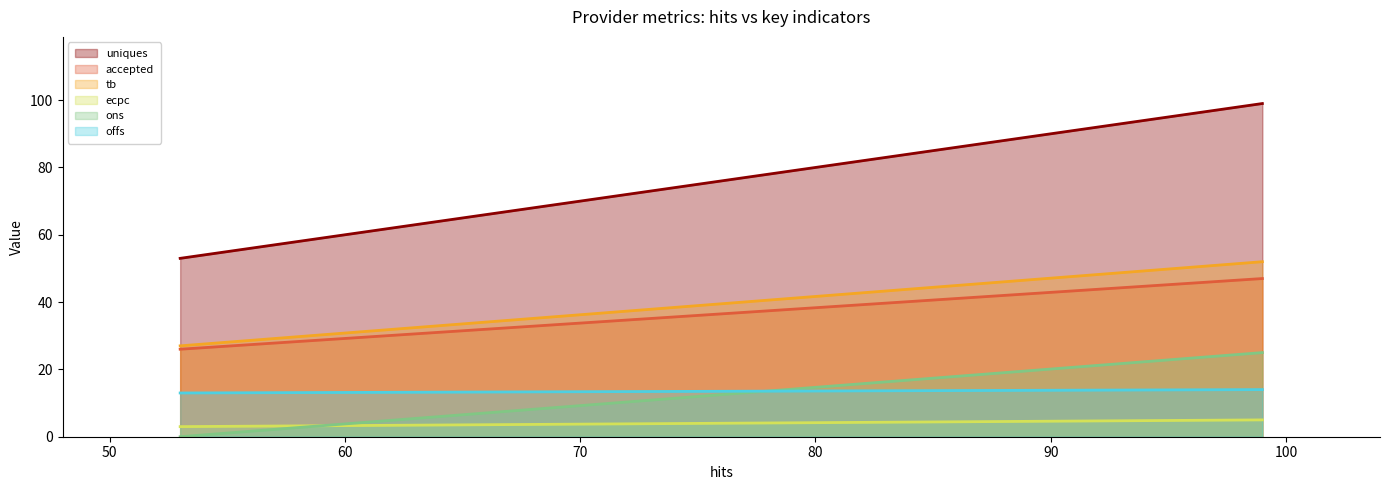

What is the greatest value displayed?

99